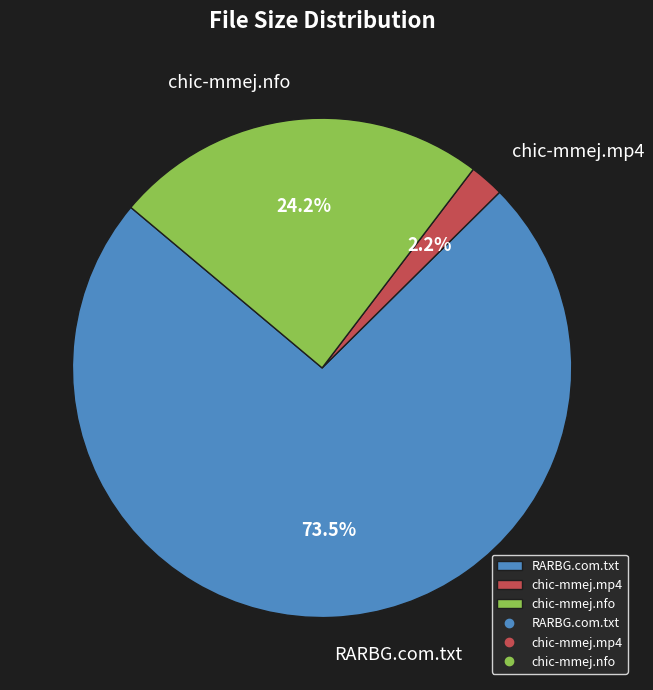

Do chic-mmej.nfo and RARBG.com.txt together represent more than half of the pie?

Yes